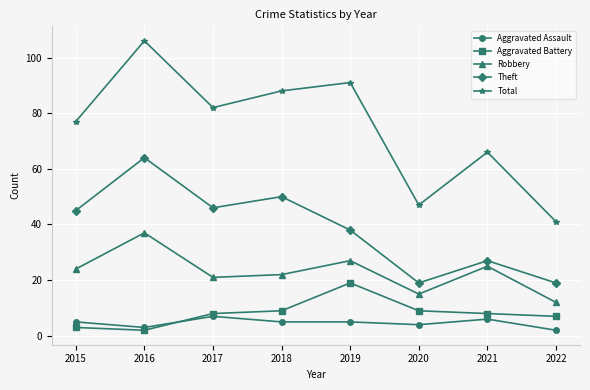

What is the spread (max minus min) of values at 2018?

83